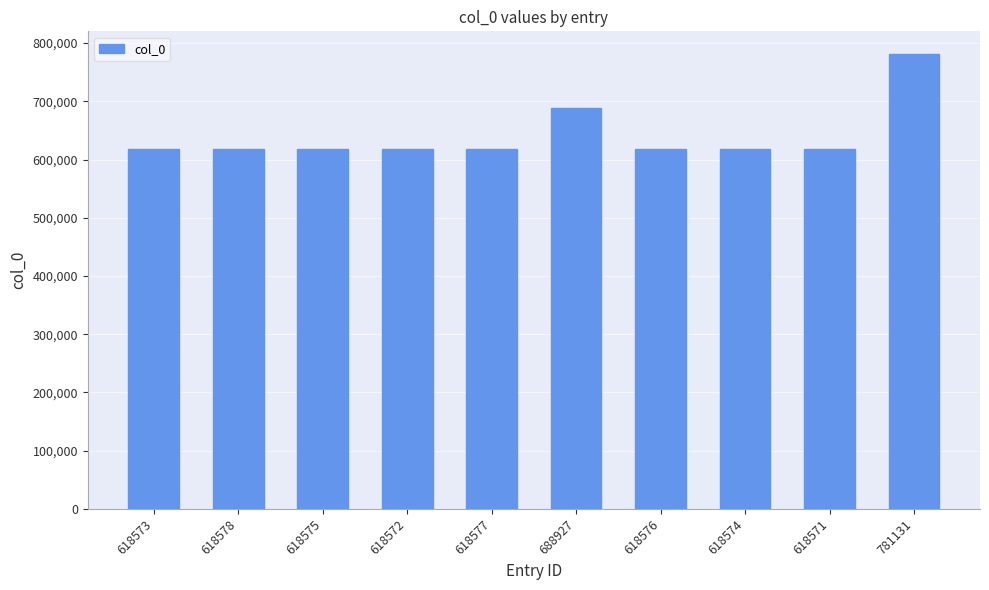

What position from the left is 781131?

10